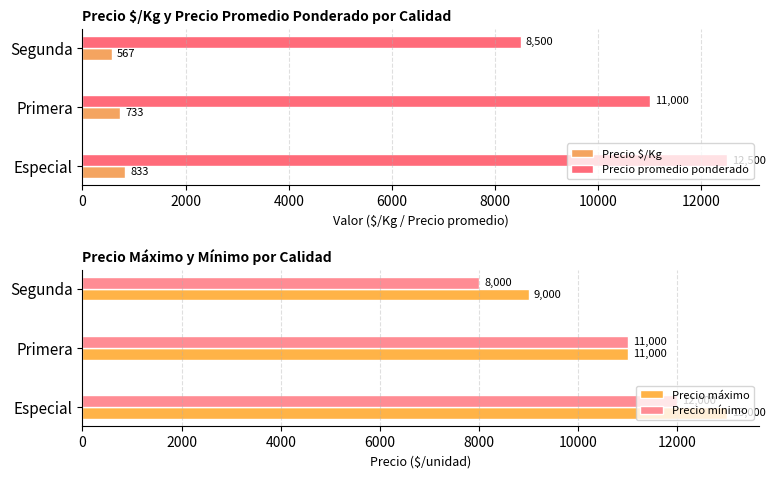

How many groups of bars are there?

3